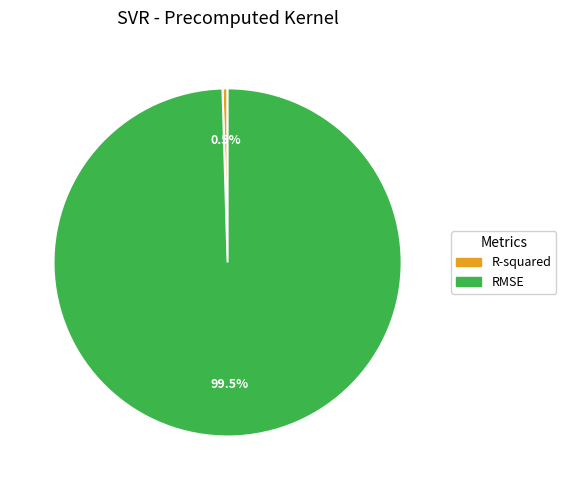

Which has a higher value, RMSE or R-squared?

RMSE